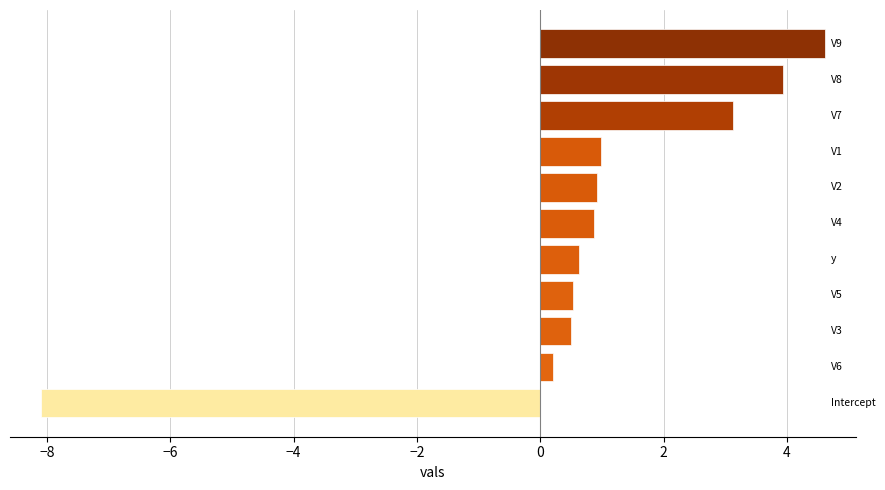

What is the average value?

0.7